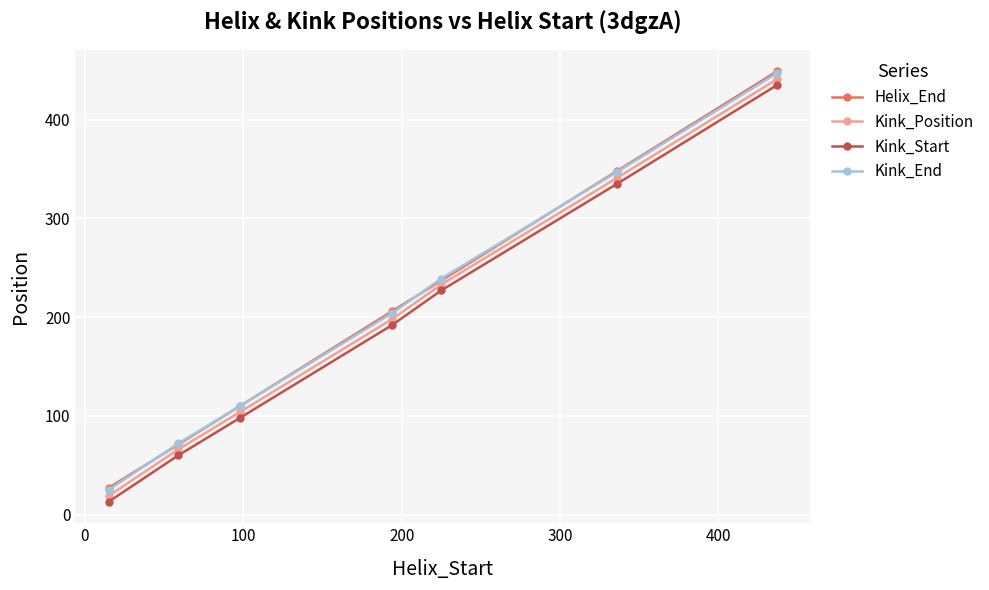

At how many categories does at least one series exceed 434?

1